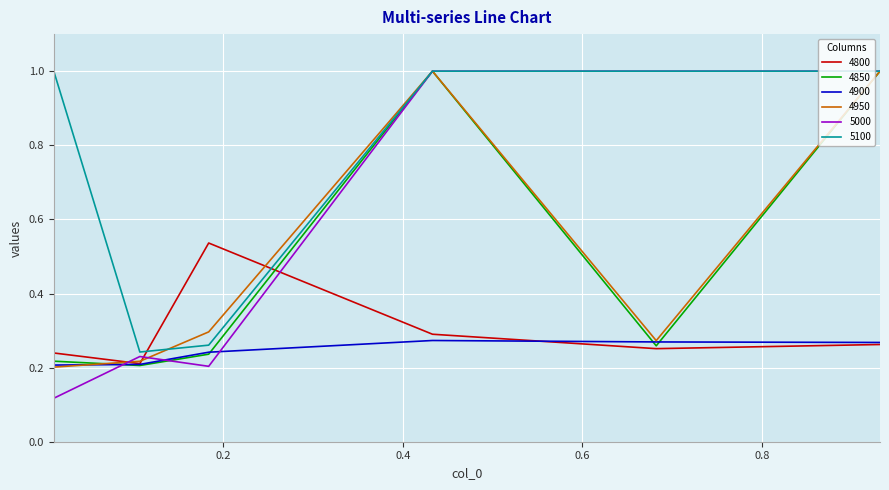

Which series has the largest range (max minus min)?

5000